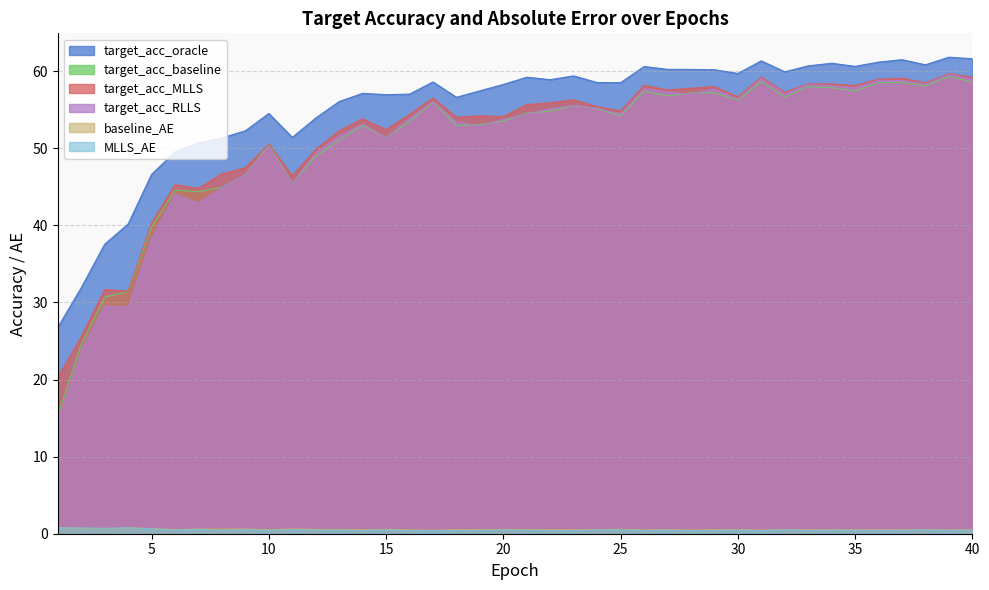

What is the difference between the maximum and second lowest values in the baseline_AE series?

0.4